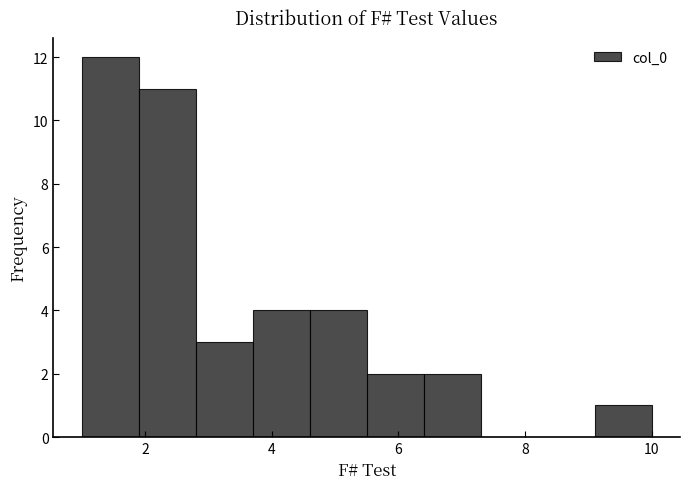

Reading left to right, list every bar in this chart as the range it spans on the x-axis followed by its height. Neither the bar edges nor the heights are printed on the chart, so give them approximately, as read against the axes.

1.0 to 1.9: 12
1.9 to 2.8: 11
2.8 to 3.7: 3
3.7 to 4.6: 4
4.6 to 5.5: 4
5.5 to 6.4: 2
6.4 to 7.3: 2
7.3 to 8.2: 0
8.2 to 9.1: 0
9.1 to 10.0: 1